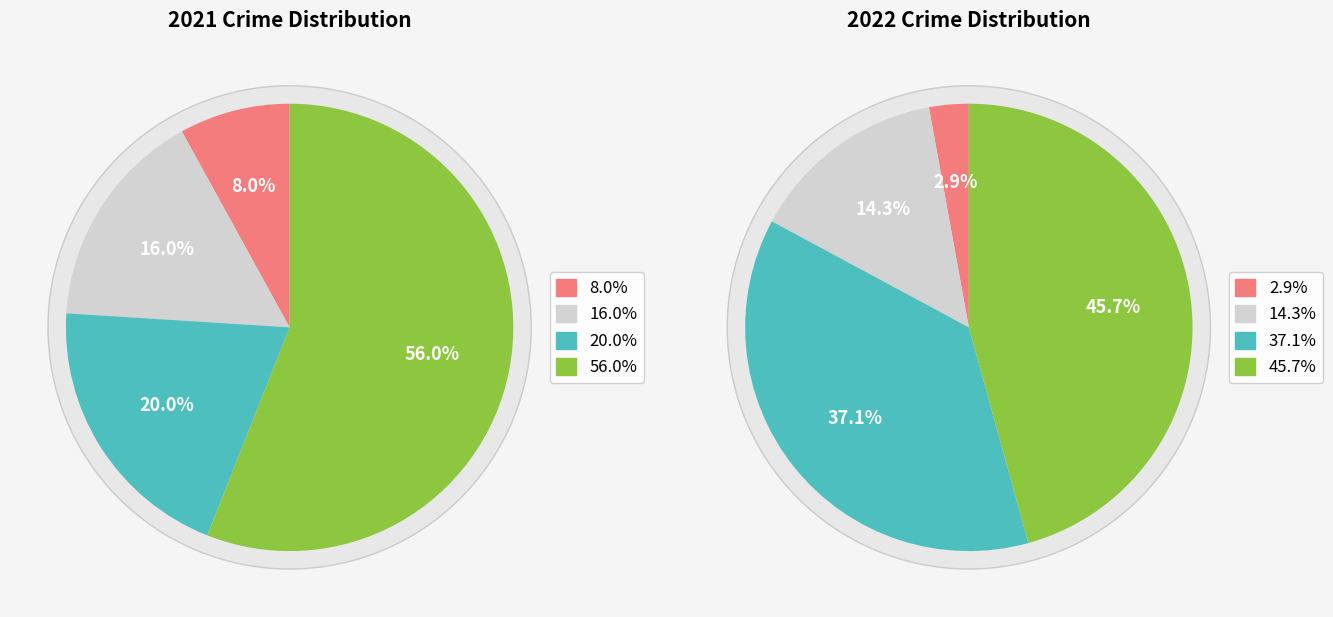

Is there any slice that represents more than half of the pie?

Yes